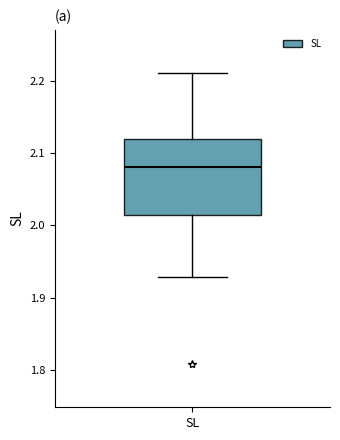

Read this box plot against the y-axis: the position of the median line, the range covered by the box, and the ends of both whiskers. The values are not printed on the chart, so give them approximately, as read against the axis.

median 2.08, box 2.01 to 2.12, whiskers 1.93 to 2.21